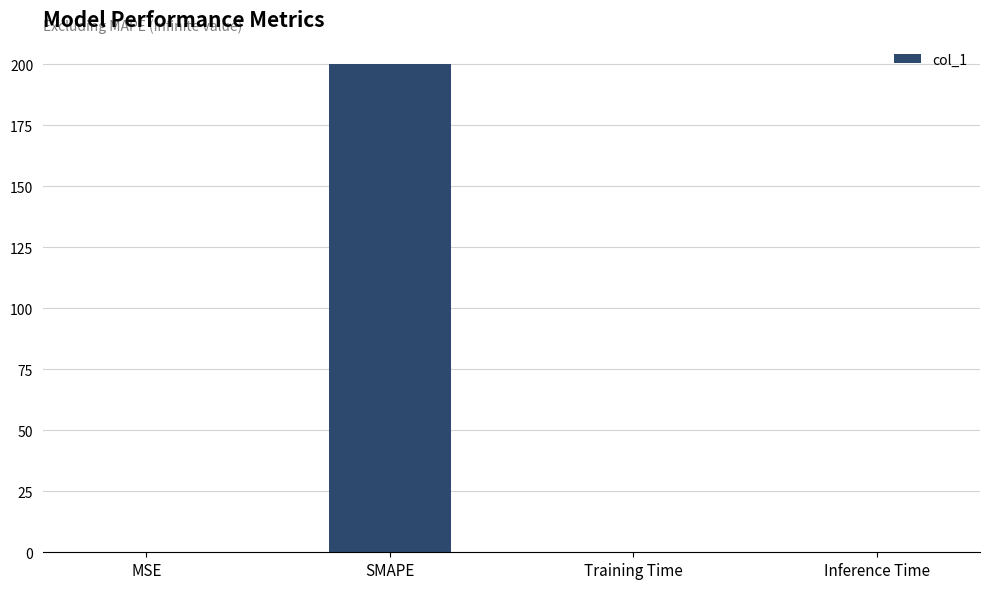

What is the sum of all values?

200.0